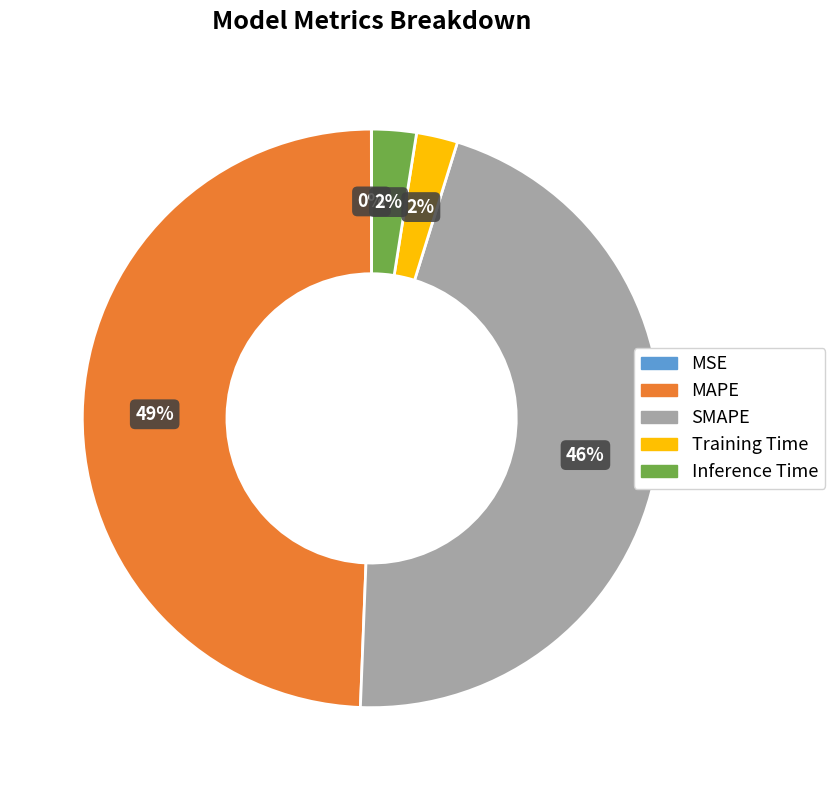

To the nearest percent, what is the difference between the largest and smallest slice percentages?

49%